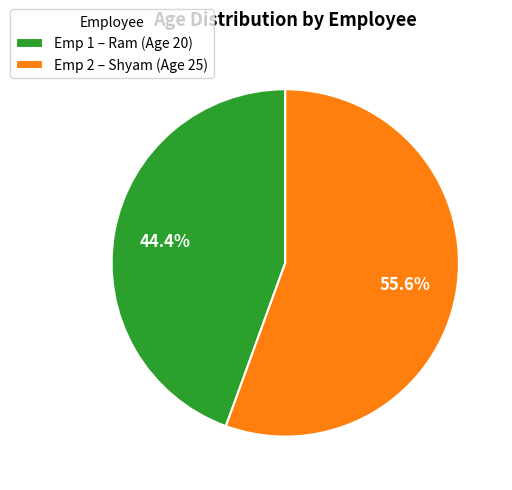

Count the number of slices in the pie.

2